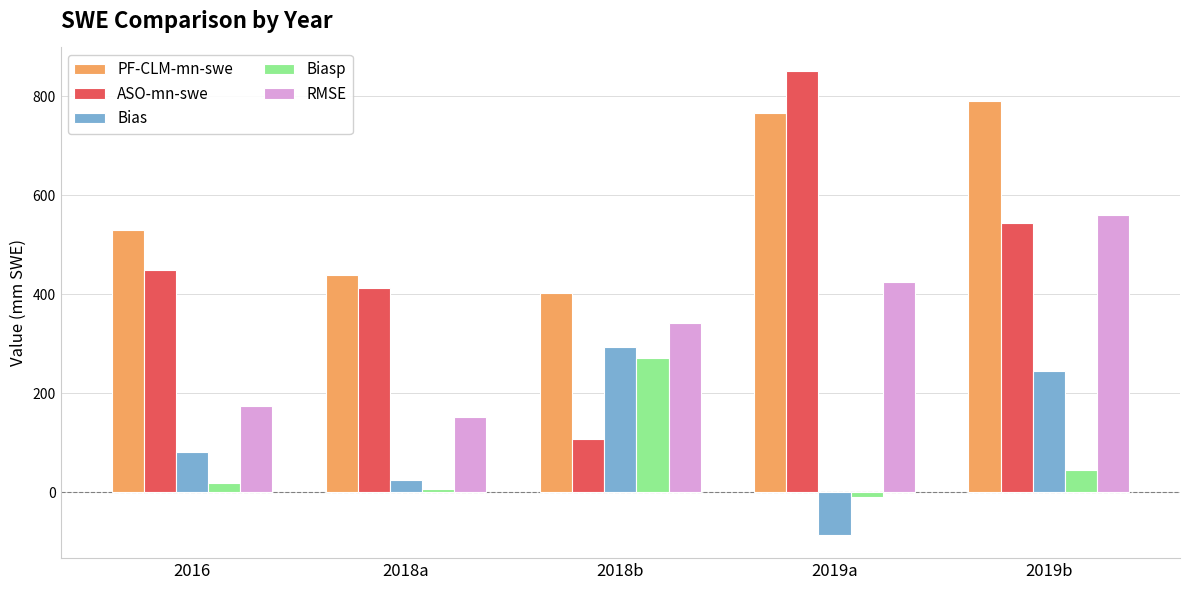

The value of RMSE at 2019a is 627.1. True or false?

False